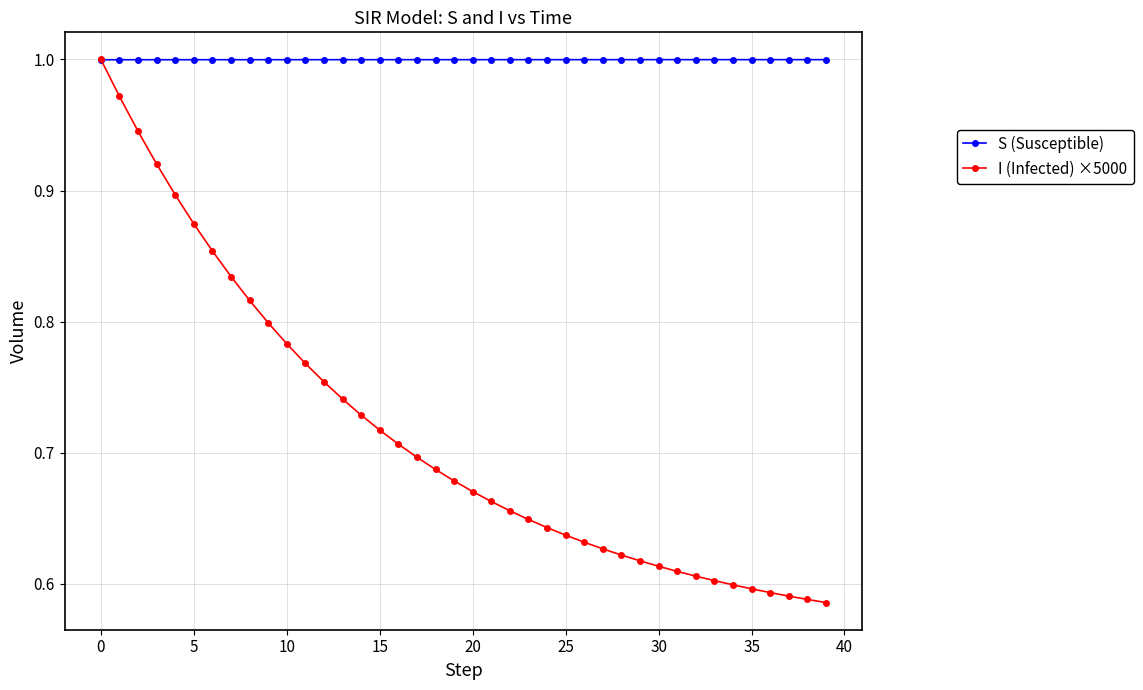

At how many categories does at least one series exceed 0?

40